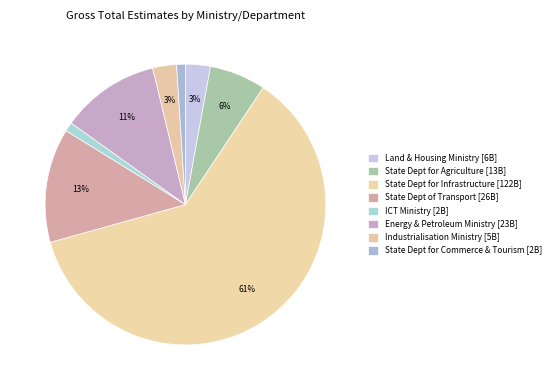

True or false: Energy & Petroleum Ministry accounts for 11% of the total.

True